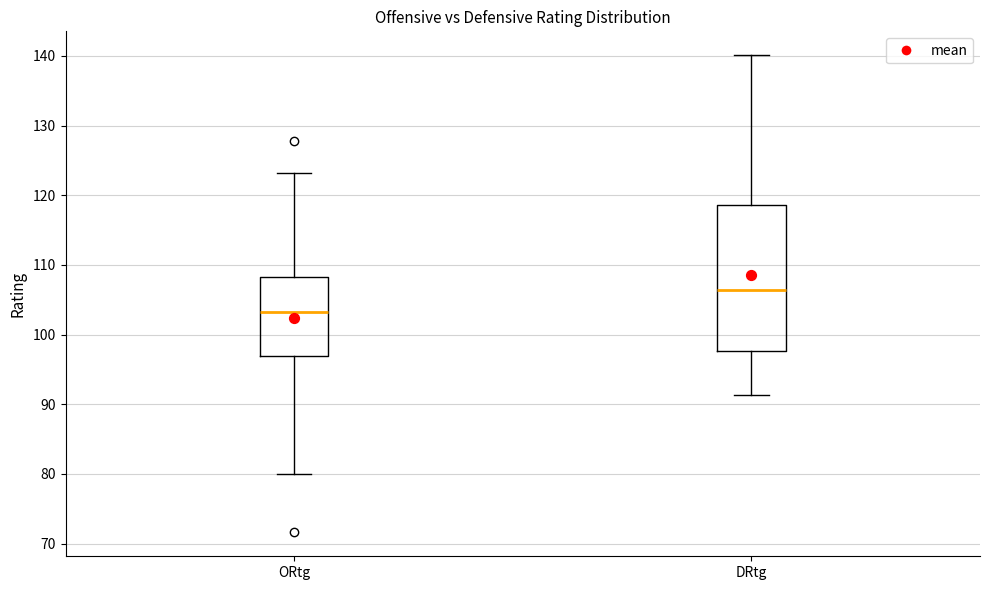

Which box is the tallest, from its lower edge to its upper edge?

DRtg